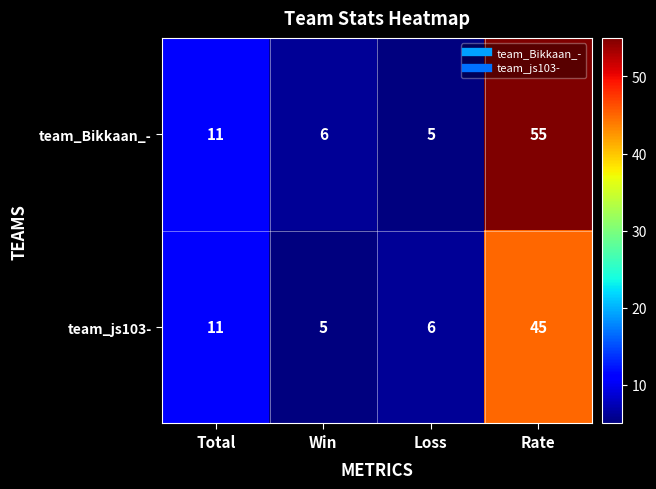

Reading left to right, list all the values displayed in this chart.

team_Bikkaan_-: Total=11	Win=6	Loss=5	Rate=55
team_js103-: Total=11	Win=5	Loss=6	Rate=45